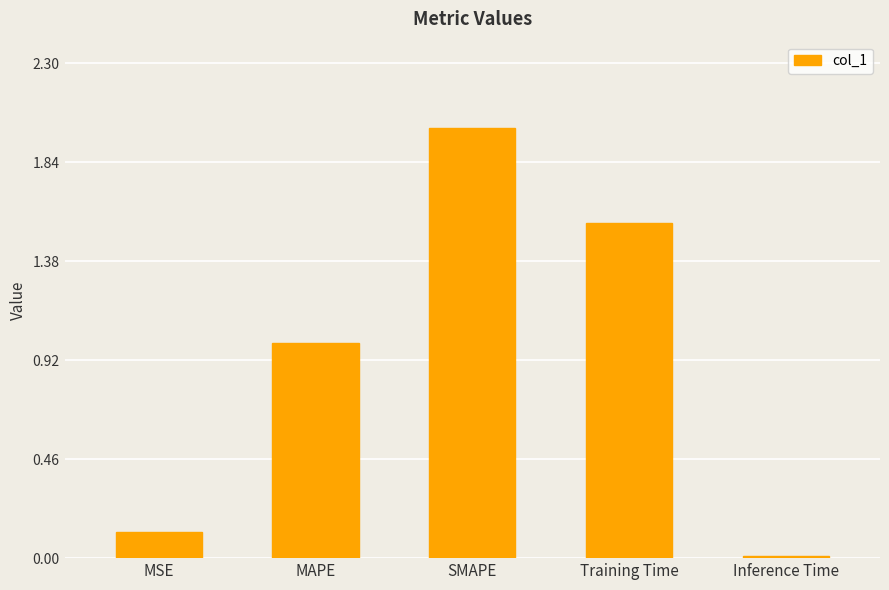

Between MAPE and Inference Time, which is larger?

MAPE